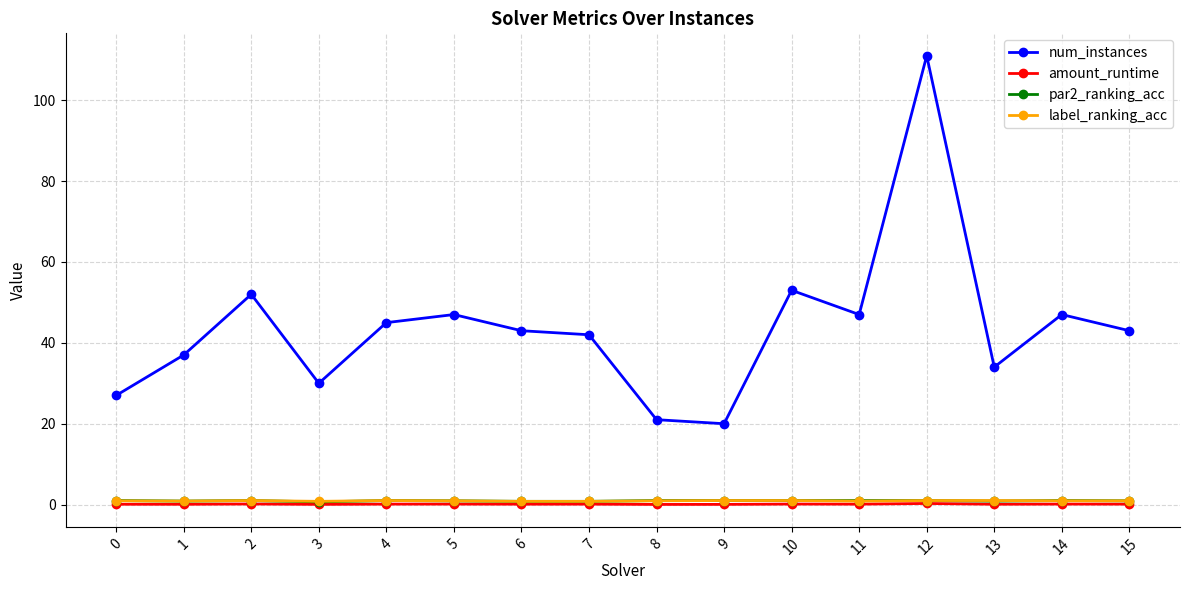

True or false: num_instances and amount_runtime cross at least once.

False